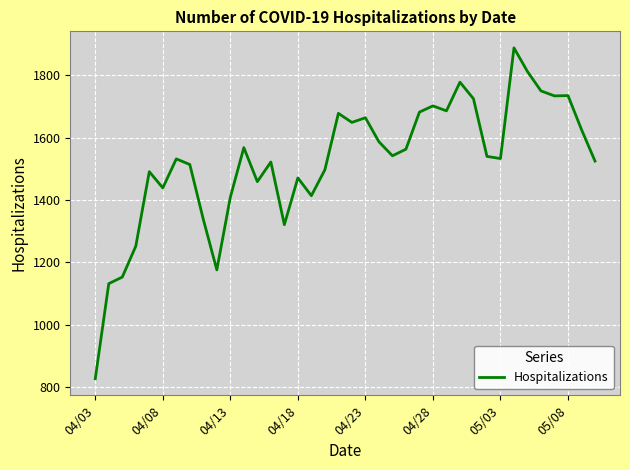

What is the difference between the maximum and minimum values?

1061